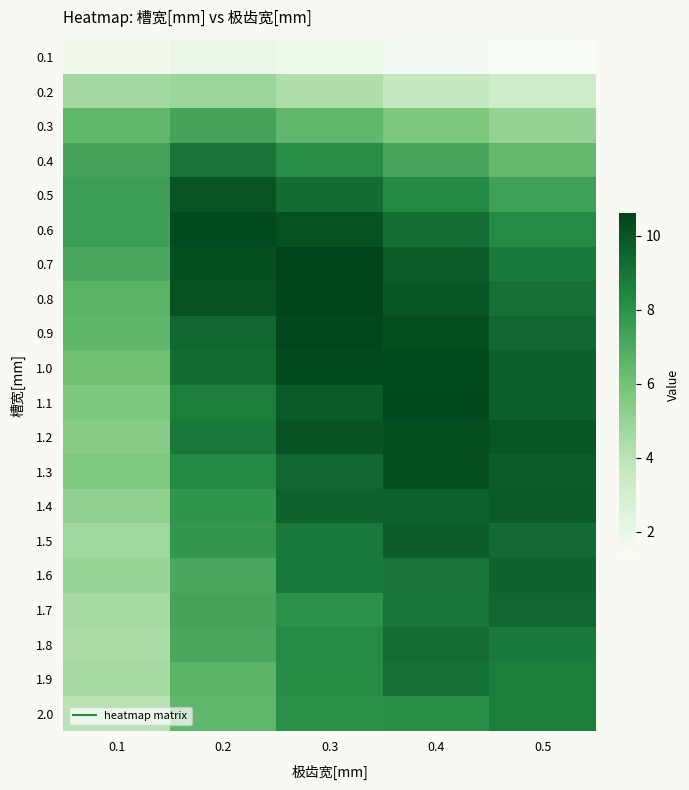

At which category does the chart reach its minimum across all series?

0.5